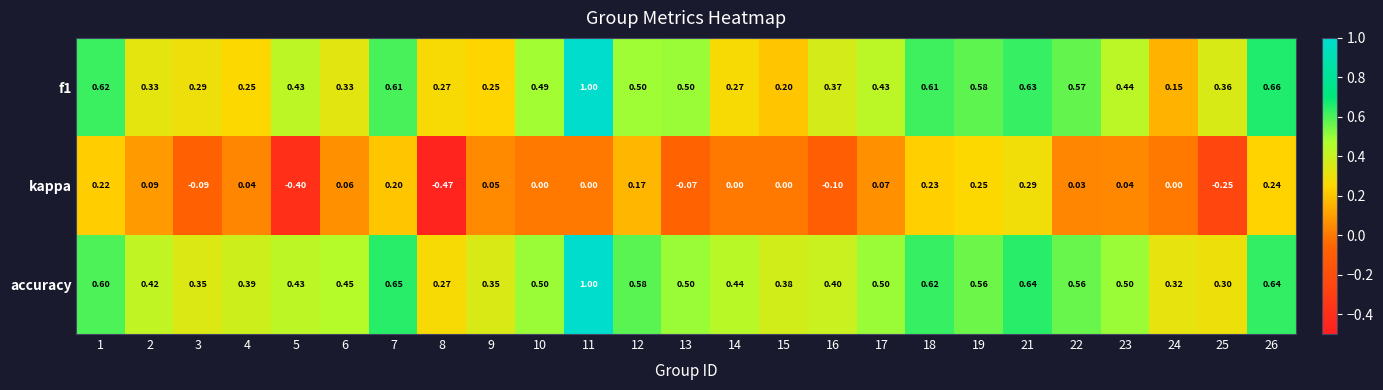

Between 17 and 19, which series saw the biggest shift?

kappa